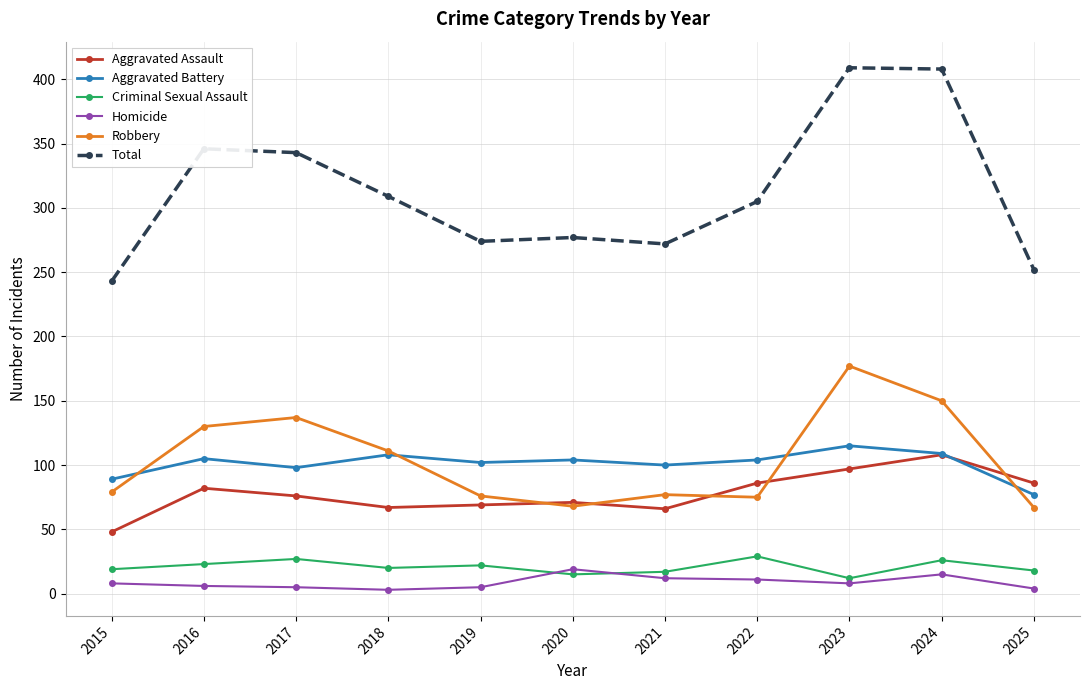

True or false: Aggravated Assault and Criminal Sexual Assault cross at least once.

False